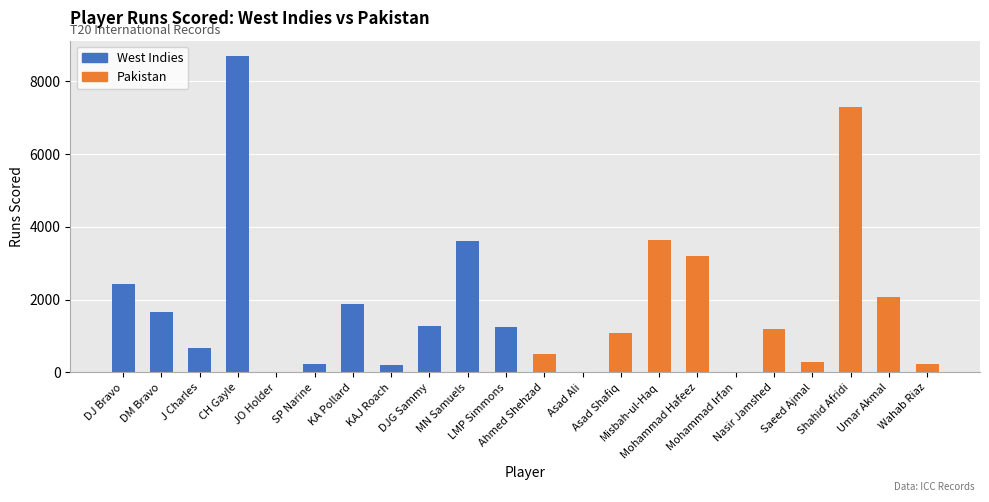

What is the maximum value shown in the chart?

8684